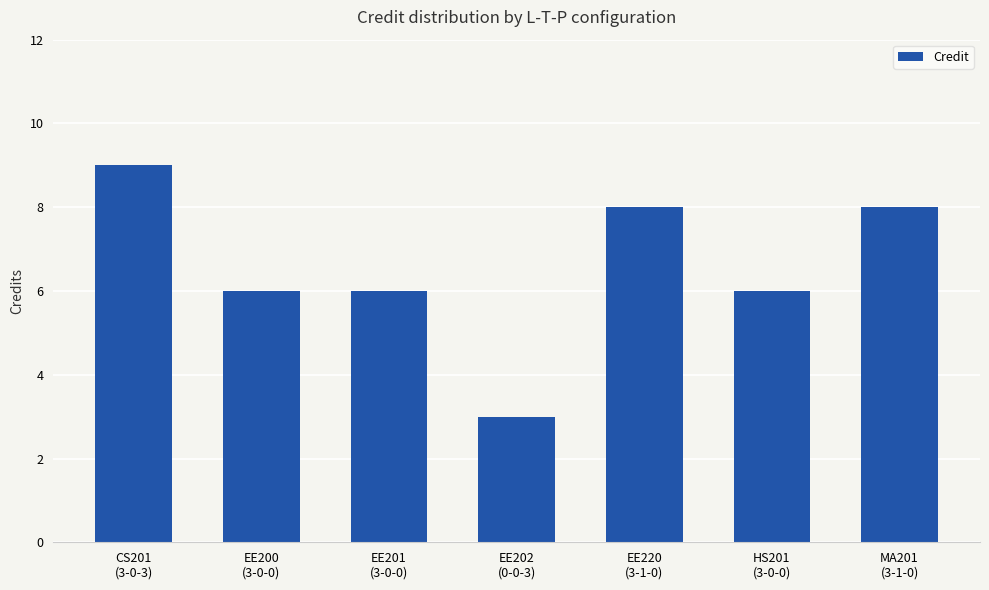

How many bars are there in total?

7